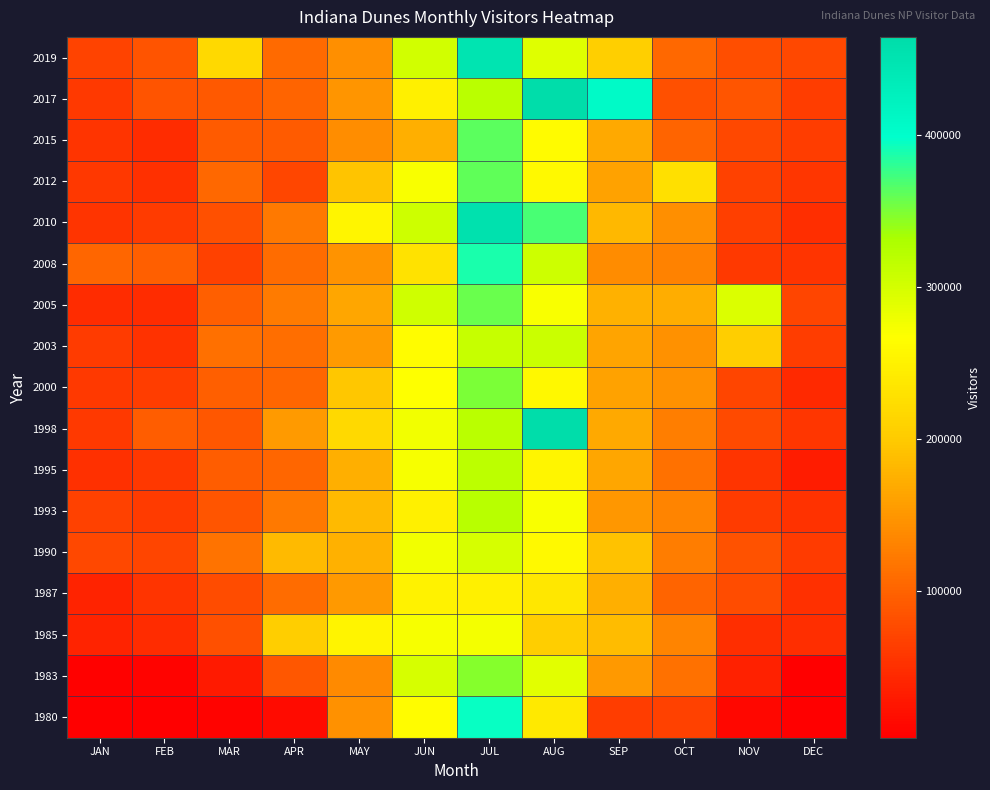

Reading left to right, what are all the values shown in this chart?

1980: JAN=3969	FEB=3720	MAR=9117	APR=15704	MAY=144951	JUN=264476	JUL=396056	AUG=238587	SEP=63251	OCT=66822	NOV=11797	DEC=4424
1983: JAN=6010	FEB=7795	MAR=29073	APR=88574	MAY=138065	JUN=297513	JUL=346380	AUG=288396	SEP=151424	OCT=114853	NOV=37304	DEC=5243
1985: JAN=39403	FEB=47997	MAR=82956	APR=205326	MAY=252268	JUN=272462	JUL=275402	AUG=204361	SEP=187358	OCT=133354	NOV=50176	DEC=49263
1987: JAN=38587	FEB=54960	MAR=78211	APR=109427	MAY=151775	JUN=252000	JUL=248556	AUG=236969	SEP=173321	OCT=102333	NOV=78547	DEC=51552
1990: JAN=74242	FEB=71651	MAR=116094	APR=185597	MAY=175490	JUN=276779	JUL=297324	AUG=260020	SEP=191685	OCT=124728	NOV=83821	DEC=62470
1993: JAN=67025	FEB=63002	MAR=86770	APR=121069	MAY=185149	JUN=247340	JUL=321648	AUG=271654	SEP=151176	OCT=132140	NOV=62128	DEC=53993
1995: JAN=52257	FEB=58716	MAR=95241	APR=104054	MAY=173537	JUN=273035	JUL=318305	AUG=255754	SEP=164791	OCT=113689	NOV=54742	DEC=32367
1998: JAN=59636	FEB=94263	MAR=90113	APR=154915	MAY=219159	JUN=276936	JUL=320574	AUG=464760	SEP=168100	OCT=126475	NOV=76710	DEC=57148
2000: JAN=60394	FEB=63790	MAR=97138	APR=102971	MAY=196786	JUN=268247	JUL=350308	AUG=258377	SEP=161375	OCT=144658	NOV=71602	DEC=44582
2003: JAN=62853	FEB=53175	MAR=113304	APR=111582	MAY=153938	JUN=263749	JUL=310564	AUG=307753	SEP=163019	OCT=145072	NOV=205133	DEC=63307
2005: JAN=47189	FEB=48589	MAR=95605	APR=123495	MAY=164309	JUN=303310	JUL=358000	AUG=271500	SEP=176484	OCT=172414	NOV=294311	DEC=72130
2008: JAN=103752	FEB=97179	MAR=67309	APR=108459	MAY=147595	JUN=230591	JUL=387513	AUG=305361	SEP=140252	OCT=130188	NOV=61223	DEC=54174
2010: JAN=55054	FEB=62911	MAR=82251	APR=121602	MAY=254665	JUN=305983	JUL=454424	AUG=370482	SEP=182416	OCT=143659	NOV=66410	DEC=50488
2012: JAN=58521	FEB=51948	MAR=106271	APR=73145	MAY=194496	JUN=270881	JUL=361124	AUG=260821	SEP=160416	OCT=228117	NOV=67680	DEC=55961
2015: JAN=55607	FEB=47594	MAR=93170	APR=93419	MAY=141525	JUN=174125	JUL=362197	AUG=262479	SEP=169403	OCT=101082	NOV=75316	DEC=64278
2017: JAN=60576	FEB=85561	MAR=90620	APR=102570	MAY=149426	JUN=247641	JUL=319946	AUG=462357	SEP=405688	OCT=82494	NOV=87193	DEC=64399
2019: JAN=69916	FEB=85702	MAR=219070	APR=107862	MAY=142403	JUN=302203	JUL=449968	AUG=290469	SEP=206226	OCT=105984	NOV=79674	DEC=74808